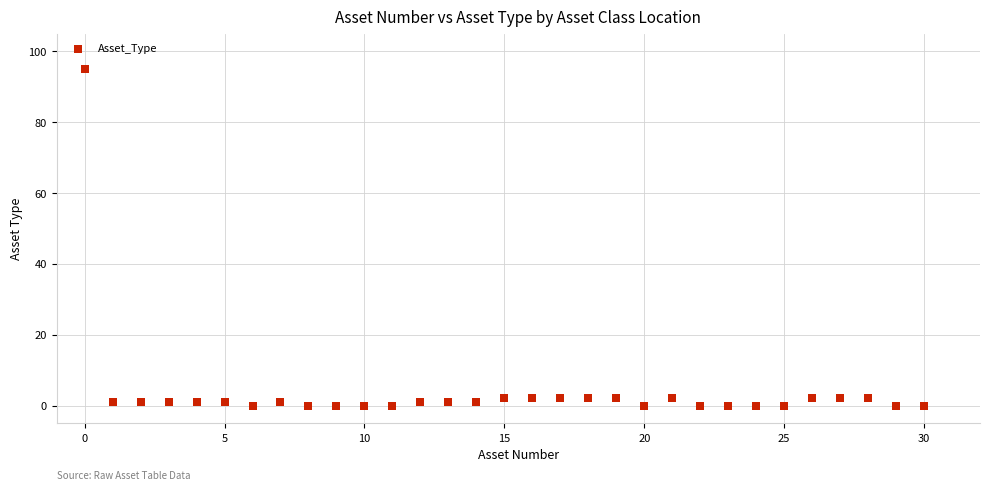

What is the range of Y values (max minus min)?

95